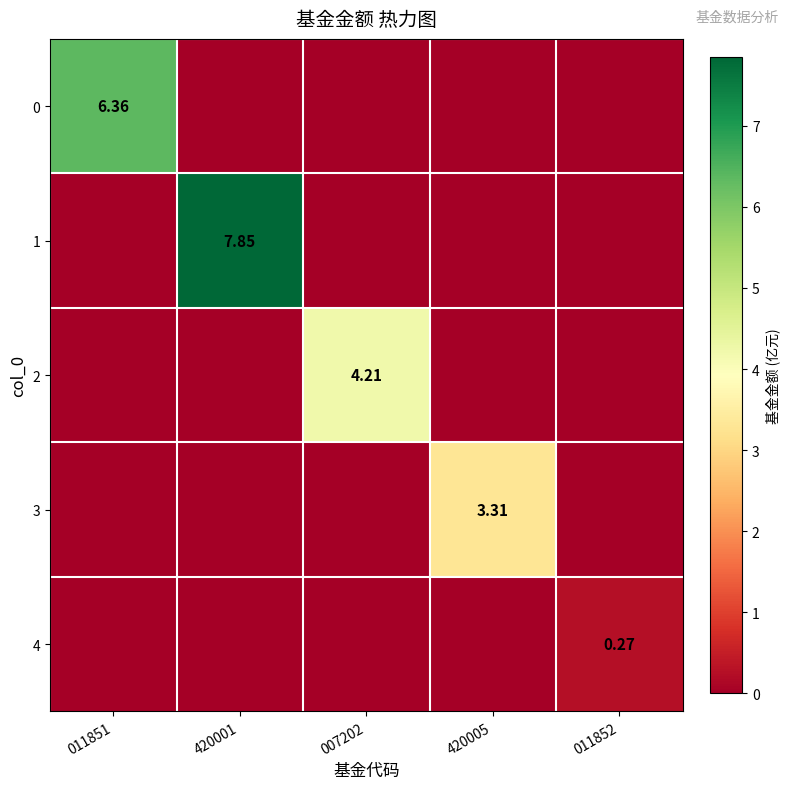

What is the sum of the 1 values at 420001 and 007202?

7.8